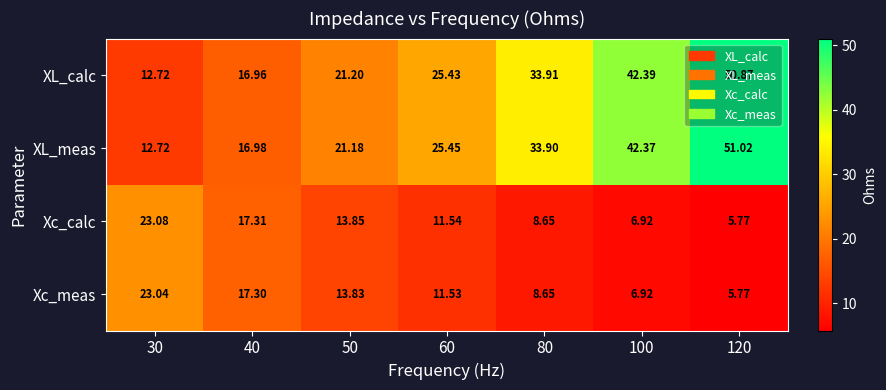

Which label corresponds to the smallest value in the chart?

120